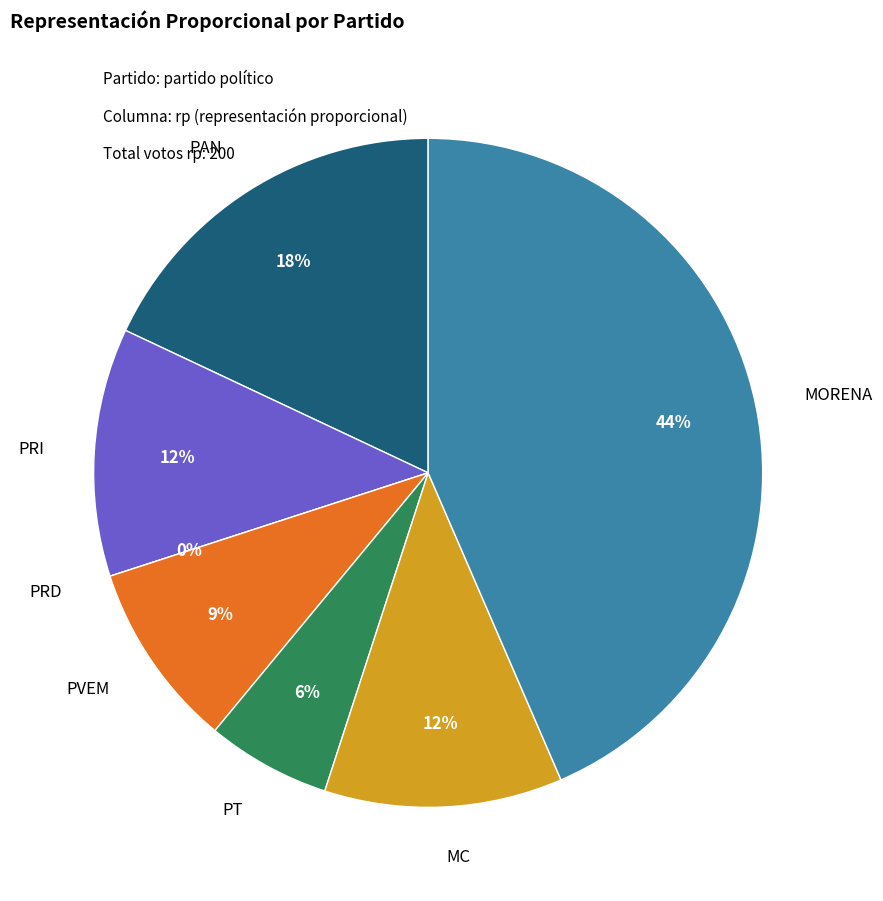

Rank the categories by value from lowest to highest.

PRD, PT, PVEM, MC, PRI, PAN, MORENA